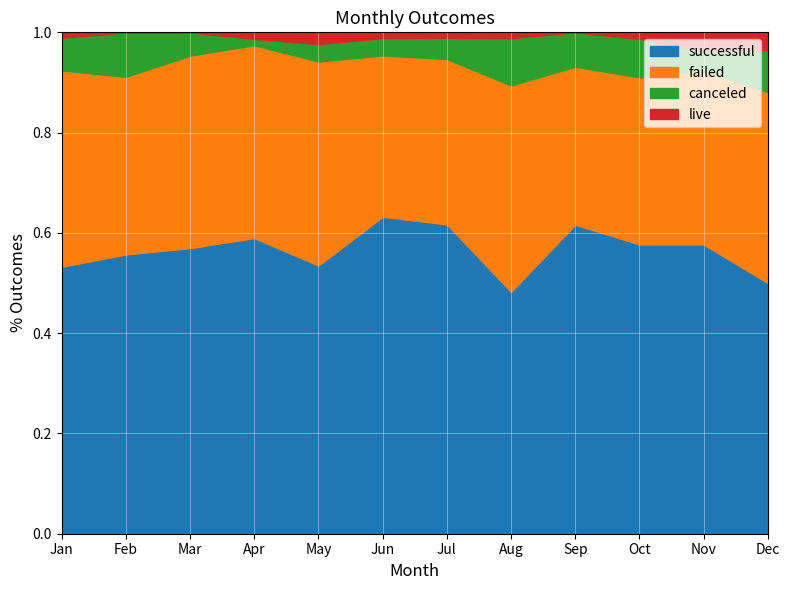

What are all the series names shown in the legend?

successful, failed, canceled, live